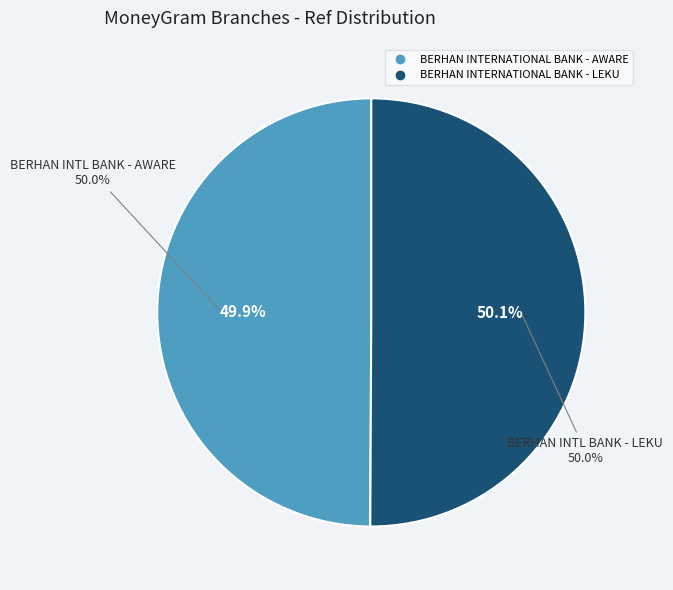

To the nearest percent, what portion does BERHAN INTERNATIONAL BANK - AWARE represent?

50%